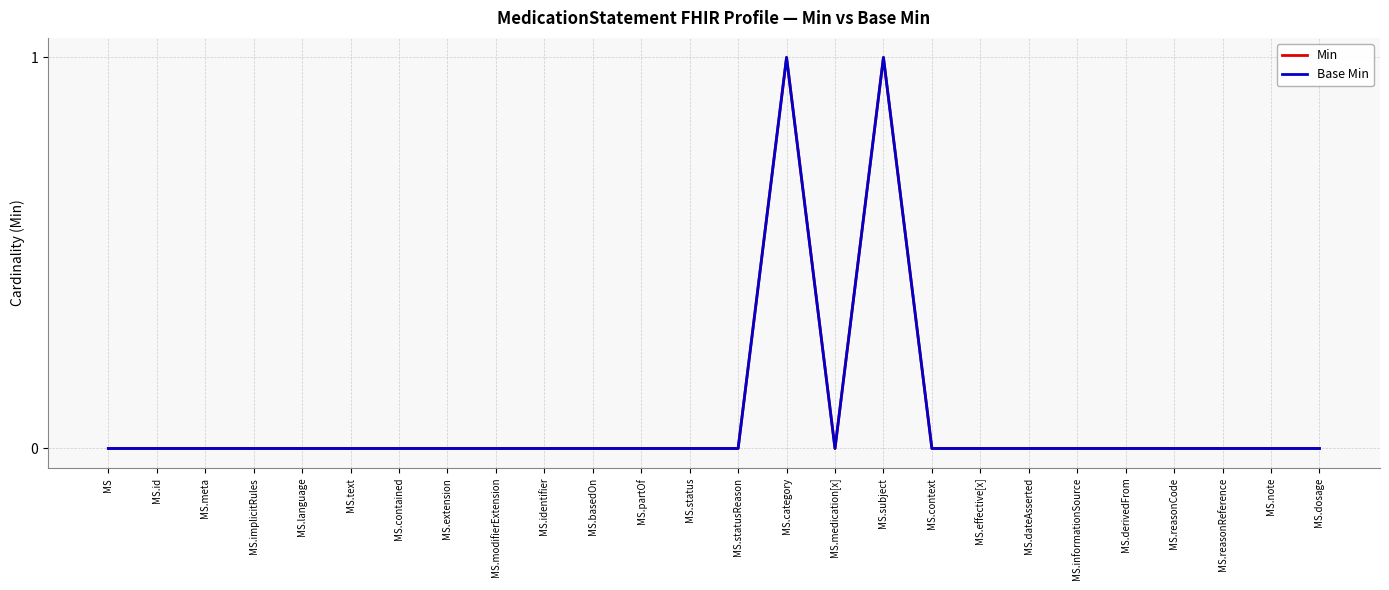

Is this an area chart (filled region under the line)?

No